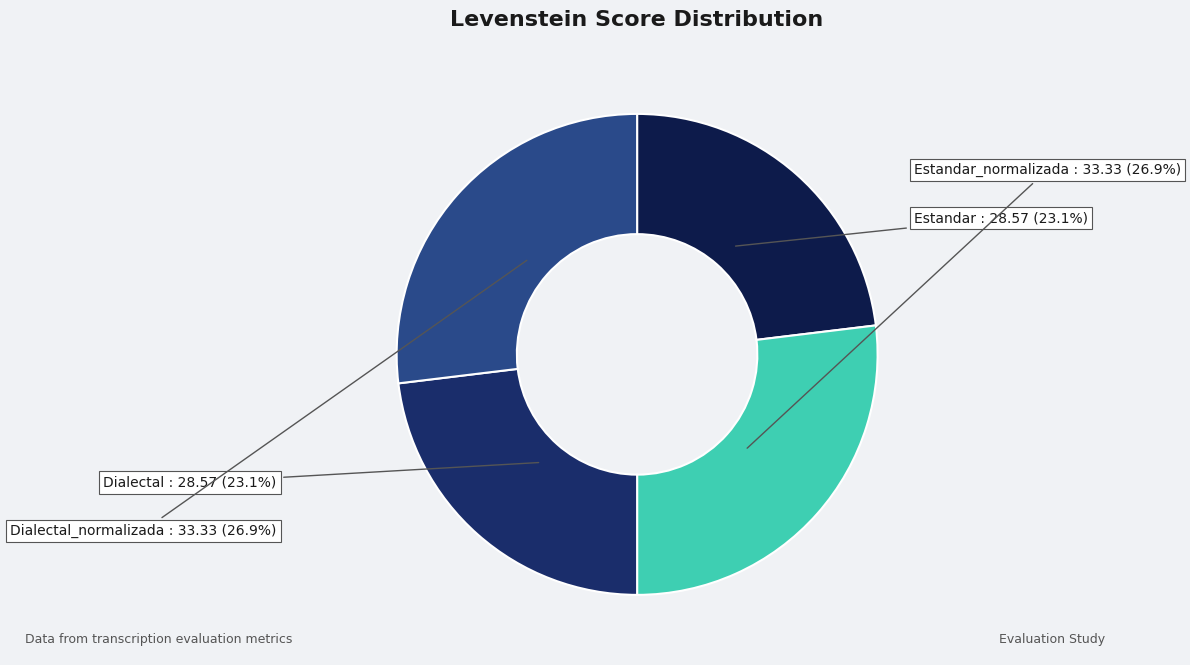

True or false: Estandar_normalizada accounts for 27% of the total.

True